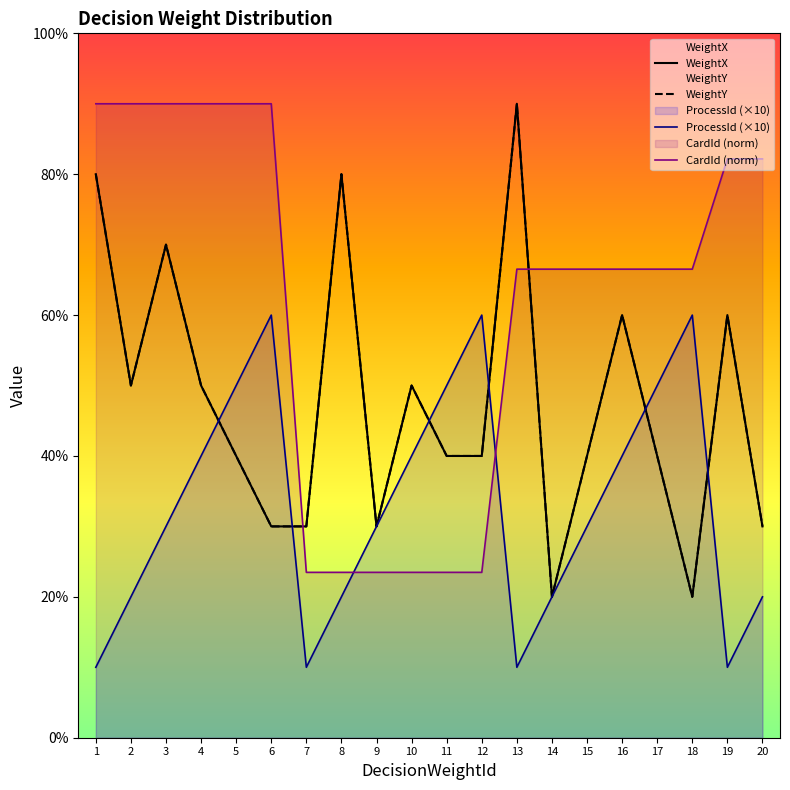

The value of WeightY at 20 is 30.0. True or false?

True